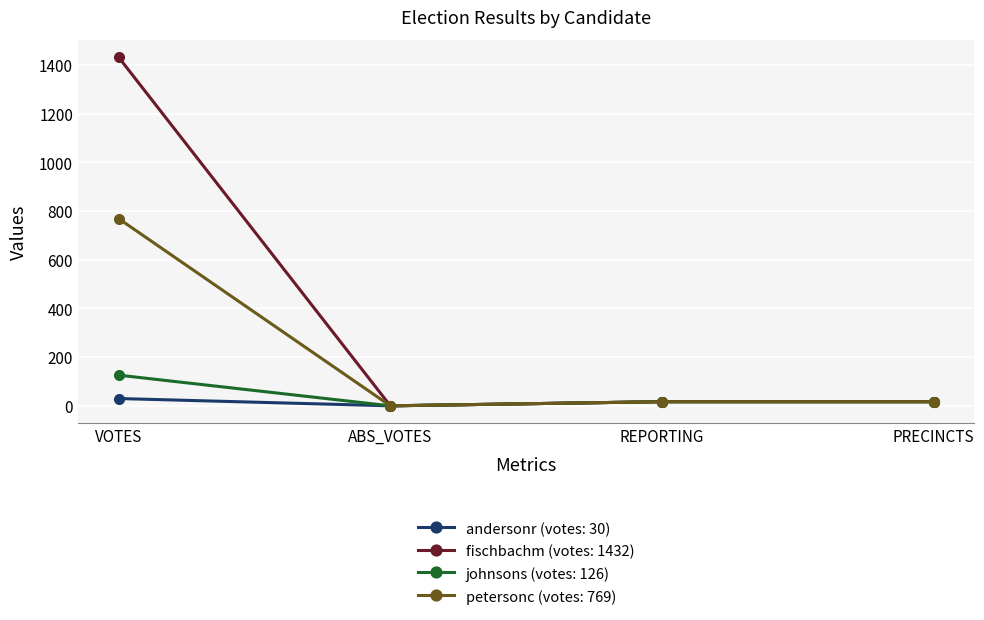

Reading left to right, transcribe all the data shown in this chart.

andersonr (votes: 30): 30	0	17	17
fischbachm (votes: 1432): 1432	0	17	17
johnsons (votes: 126): 126	0	17	17
petersonc (votes: 769): 769	0	17	17